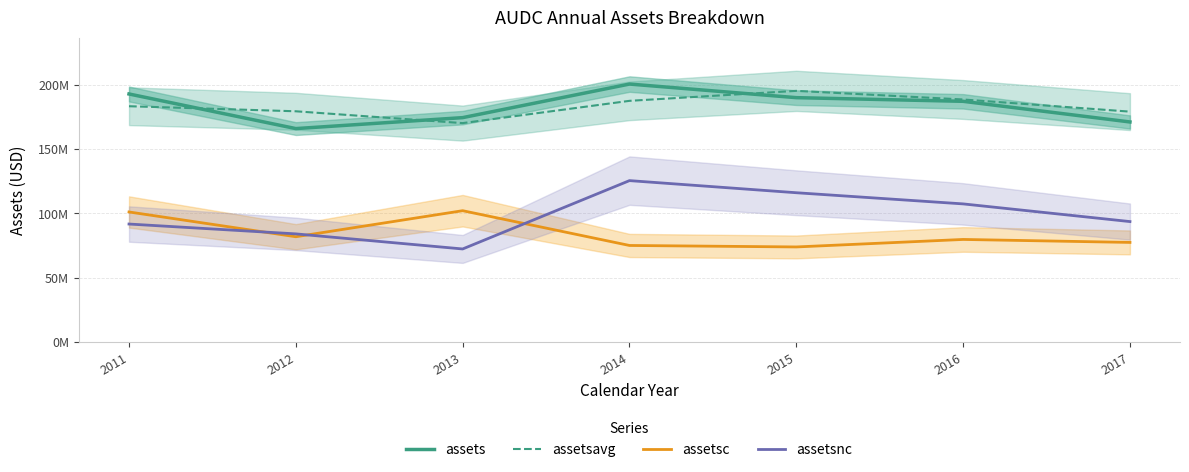

What value does the assets series have at 2013, to the nearest 100?

174304000